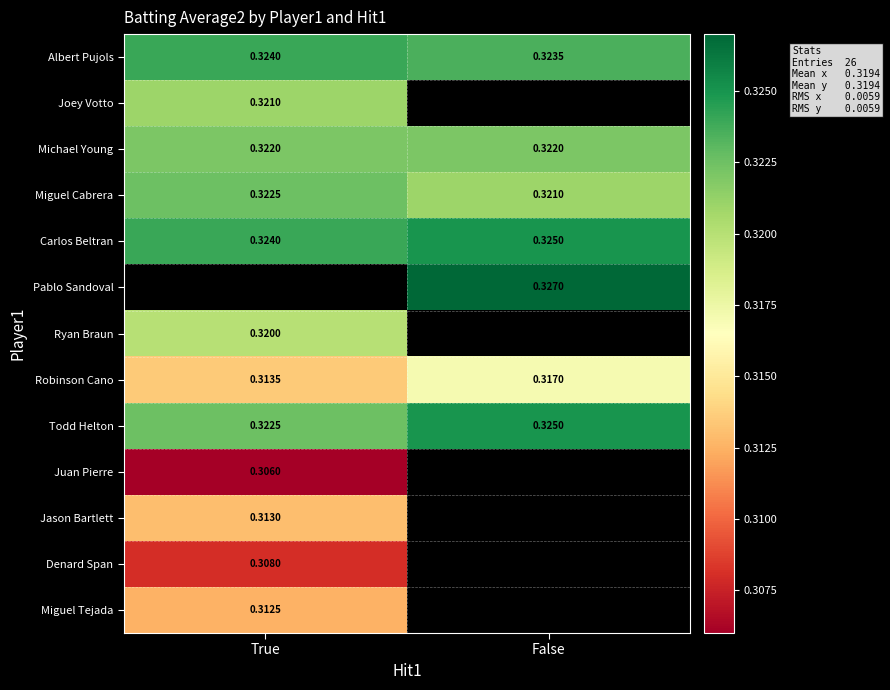

At which label is Todd Helton closest to 0?

True